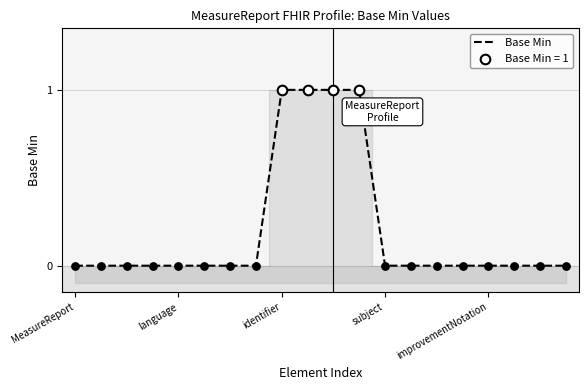

Between 12 and language, which is larger?

12